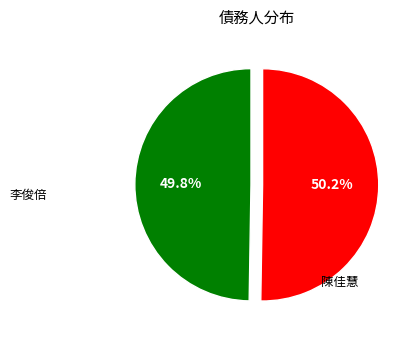

Approximately how many times larger is the value at 陳佳慧 compared to 李俊倍?

1.0